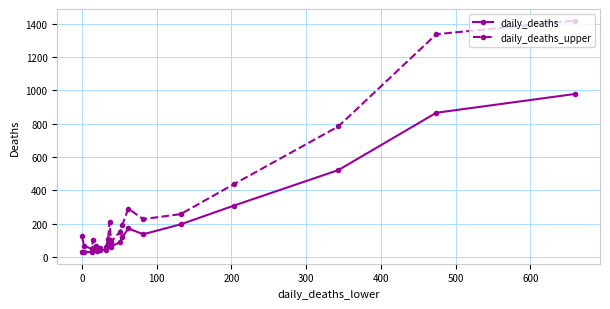

What is the value of the daily_deaths point at the 20th from the left?

978.0